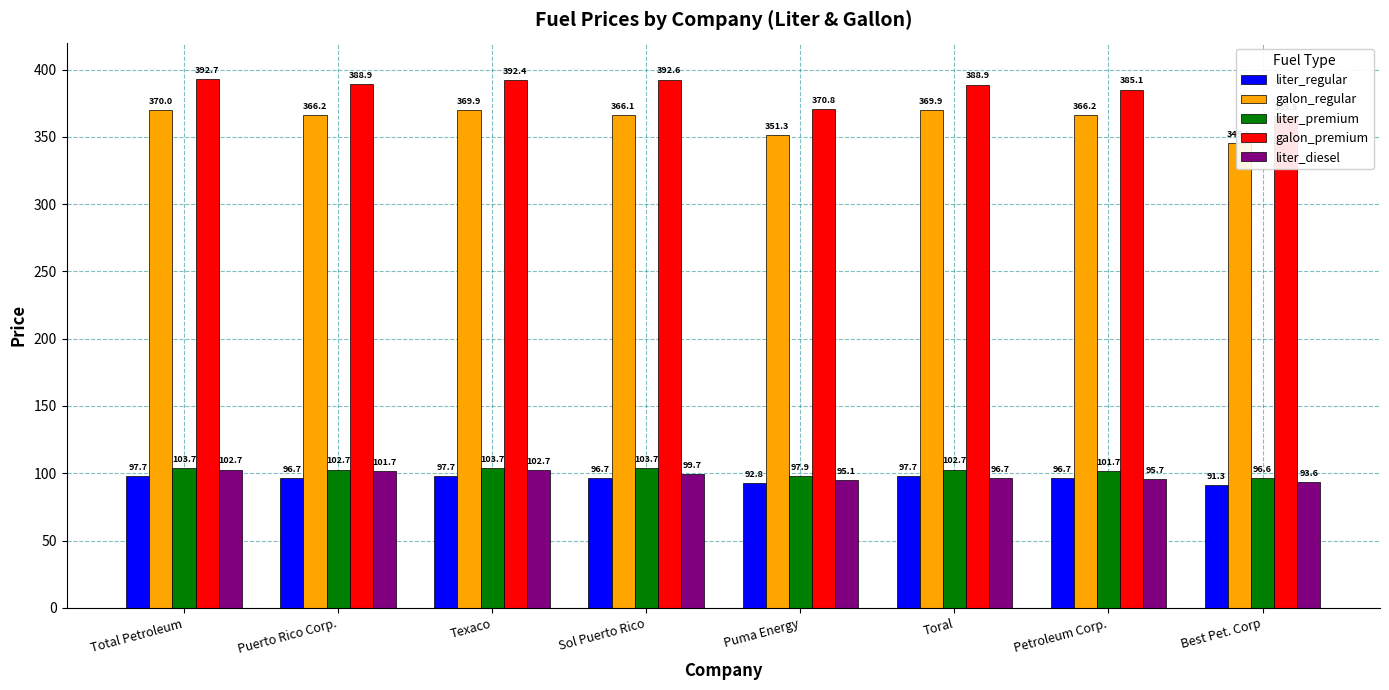

Rank the series at Texaco from highest to lowest value.

galon_premium, galon_regular, liter_premium, liter_diesel, liter_regular